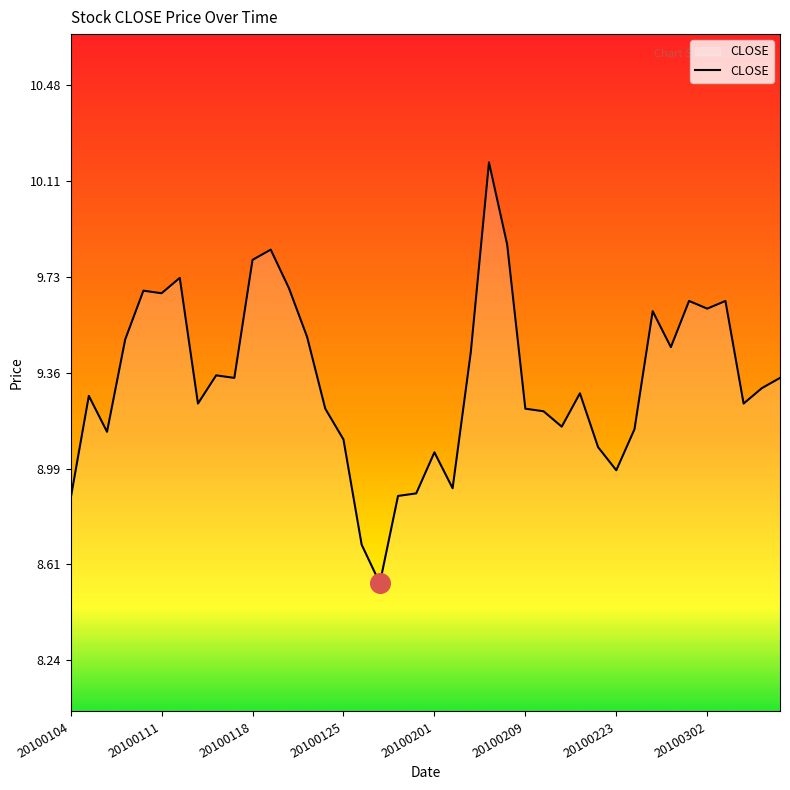

What is the maximum value shown in the chart?

10.2